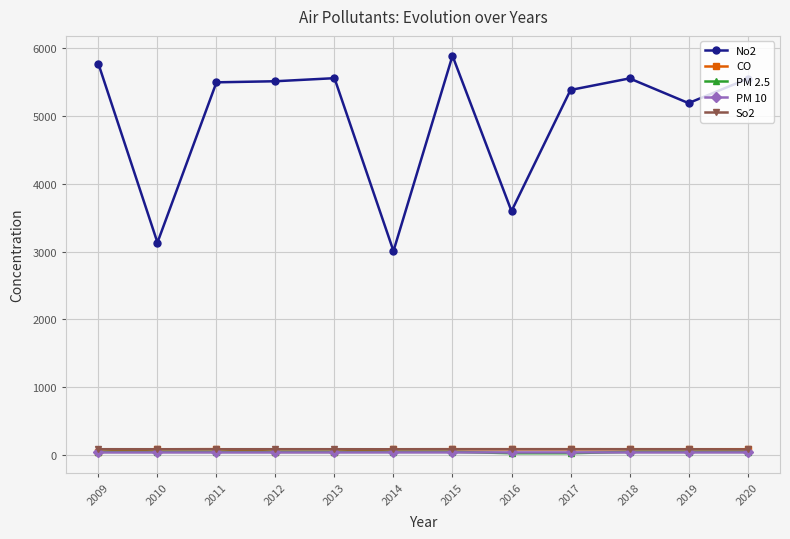

Does the chart have visible grid lines?

Yes